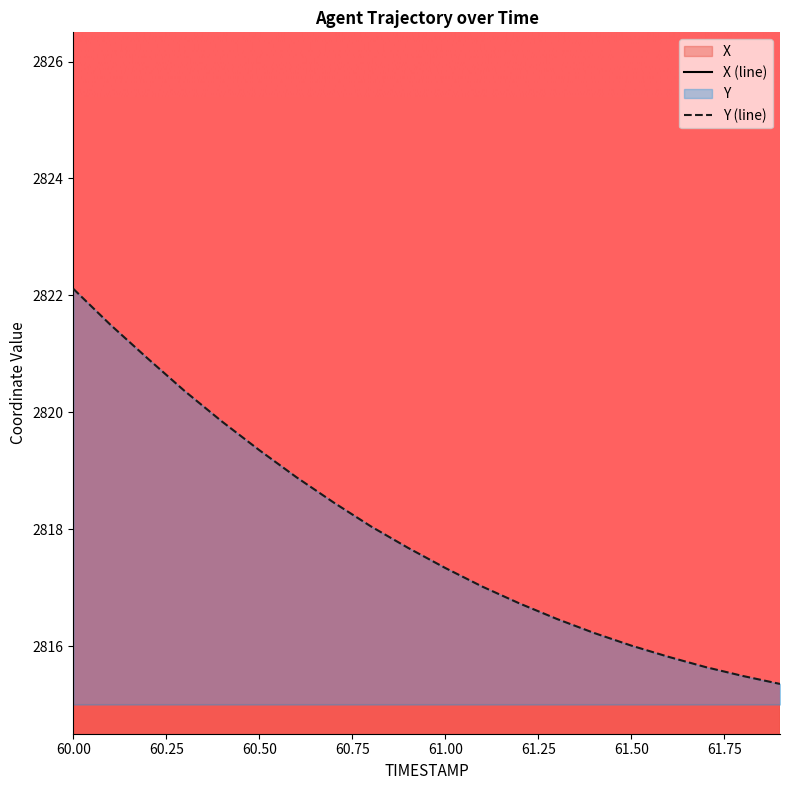

What position from the left is 60.8?

9